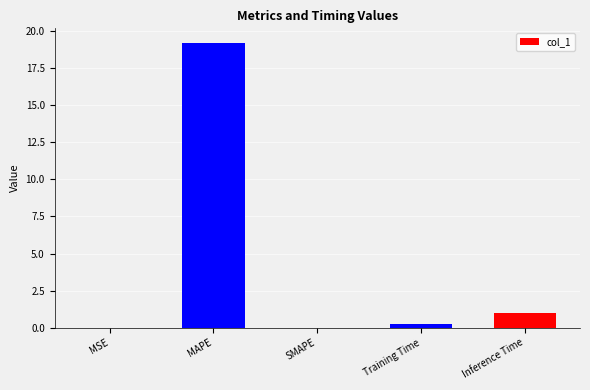

What is the change in value from MAPE to Inference Time?

-18.2